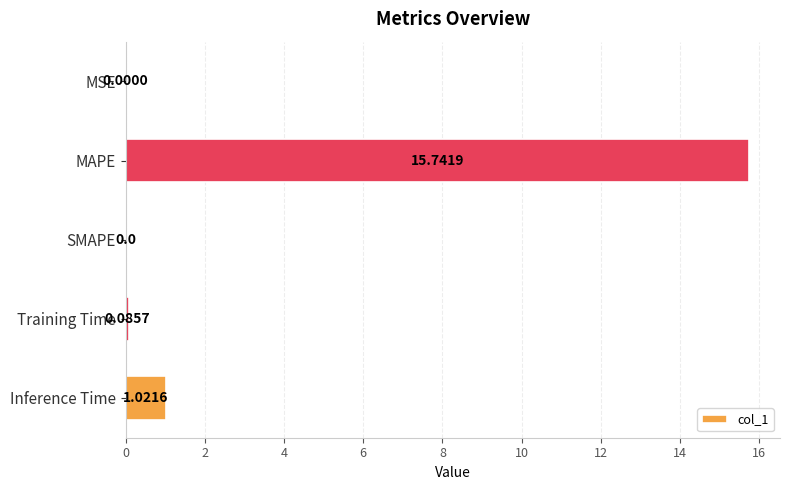

How many distinct data groups are displayed?

1